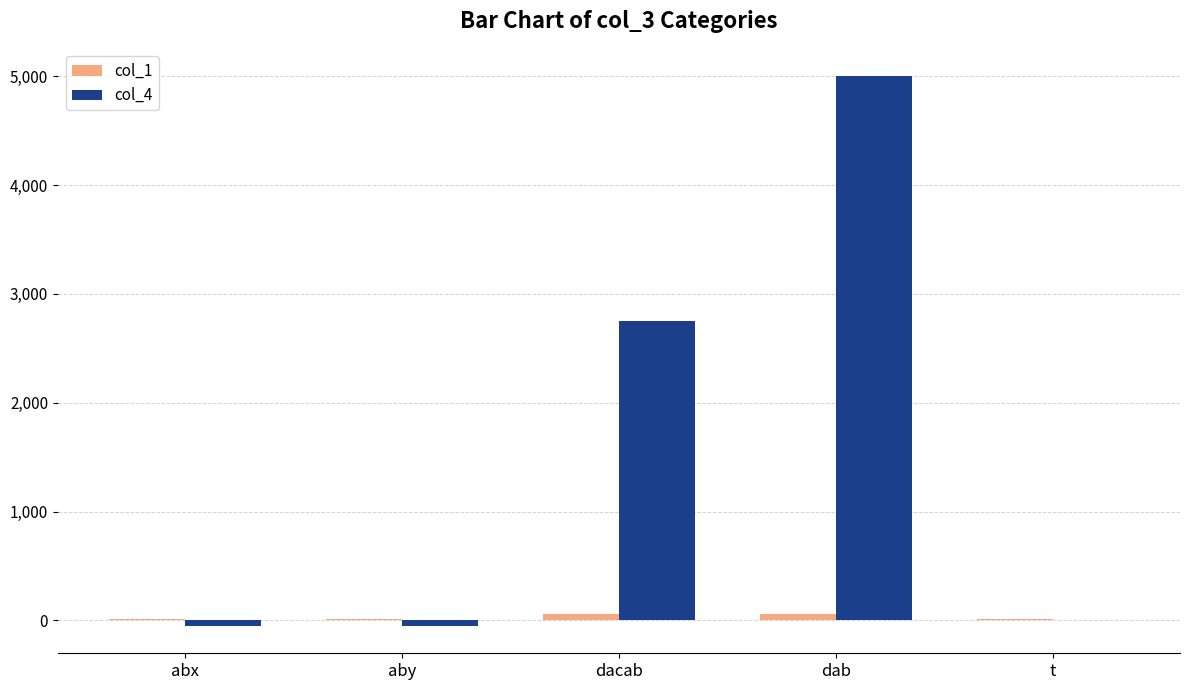

True or false: col_4 has a value of 2750.0 at dacab.

True